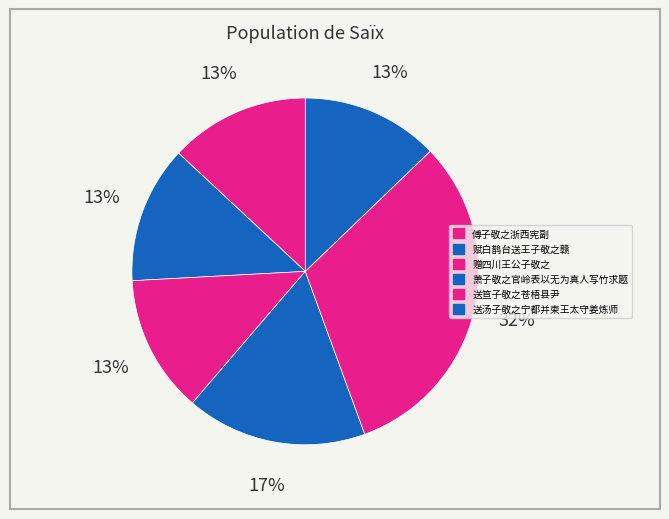

What is the smallest slice in the pie chart?

赋白鹊台送王子敬之赣